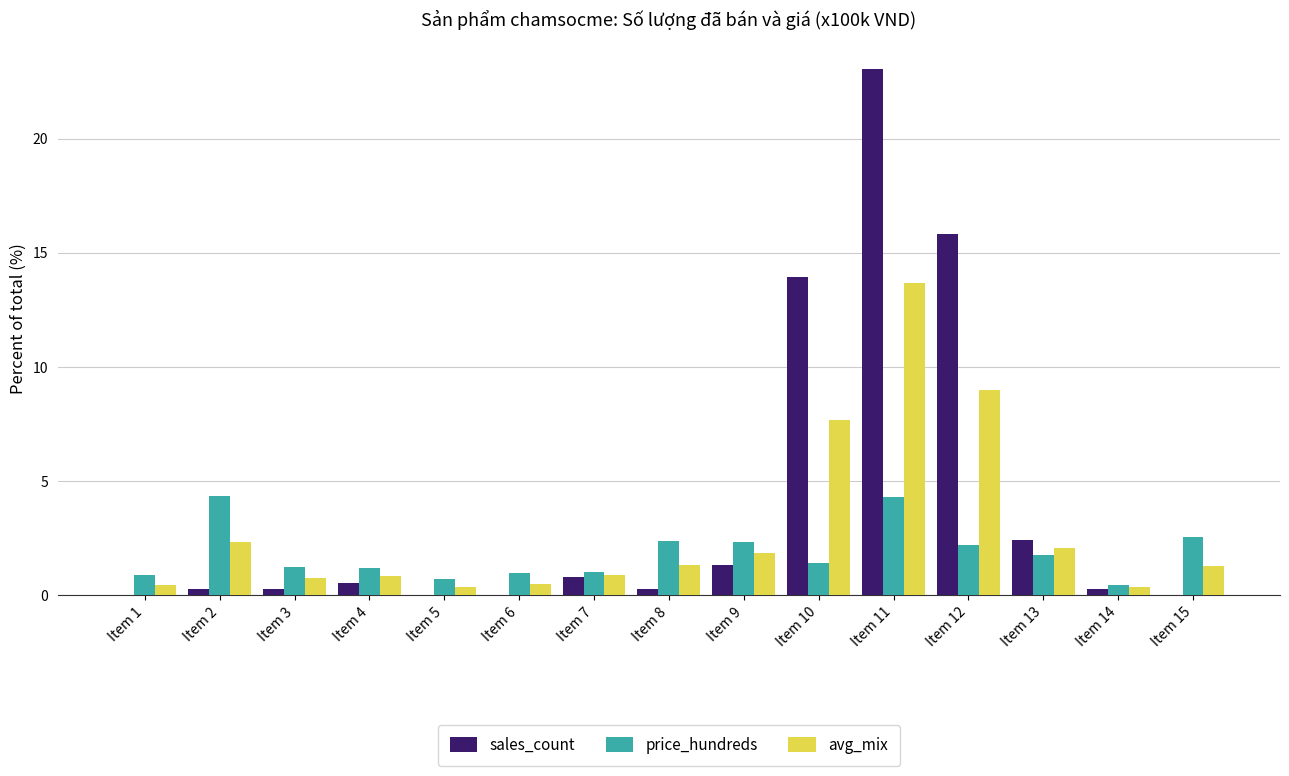

At which label is avg_mix closest to 7?

Item 10